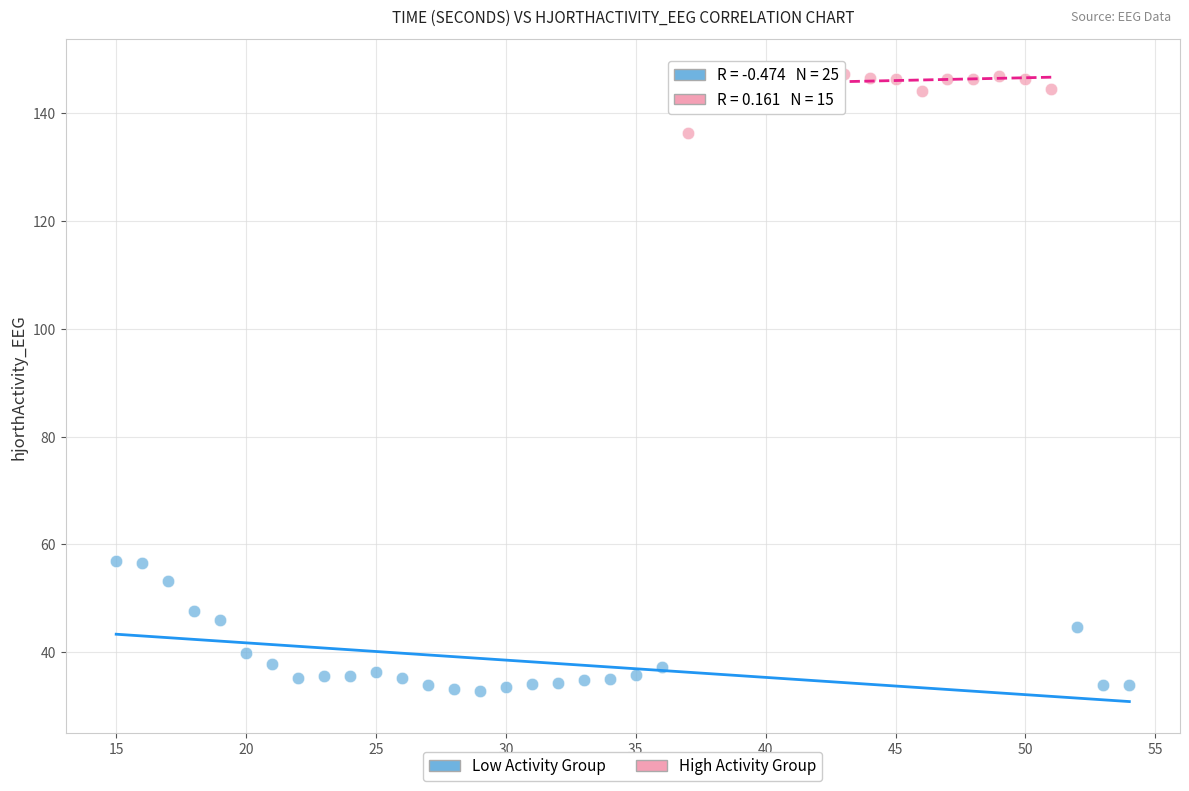

Which series has the widest spread of Y values?

Low Activity Group